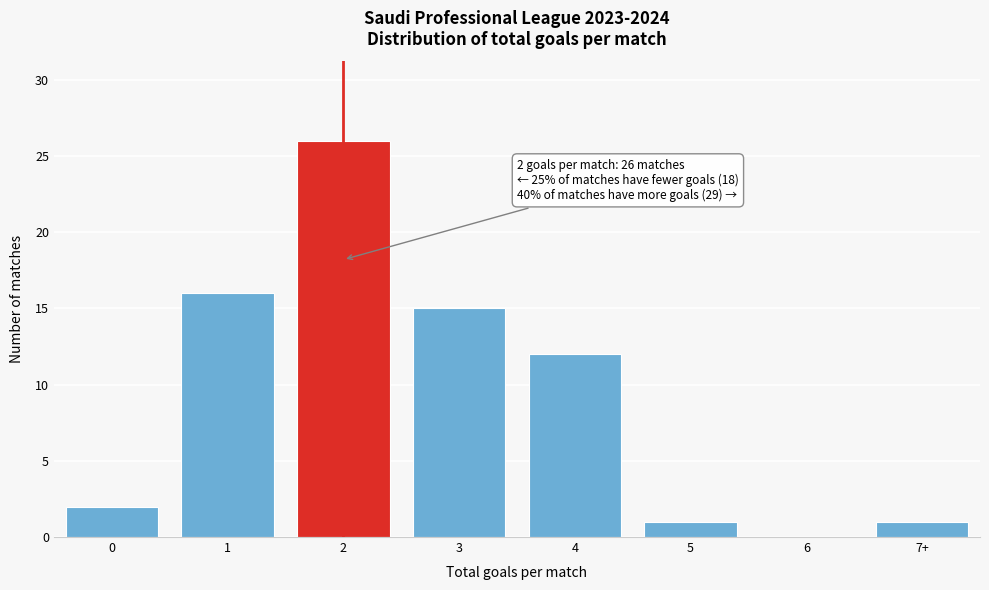

Reading right to left, list all the values displayed in this chart.

7+=1	6=0	5=1	4=12	3=15	2=26	1=16	0=2